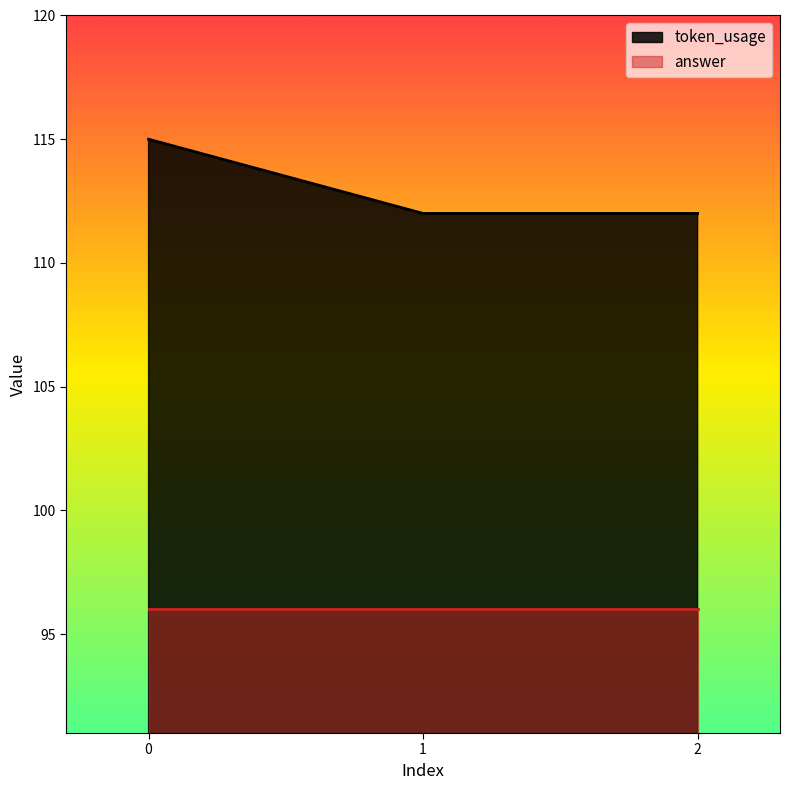

What is the difference between the maximum and minimum values?

3